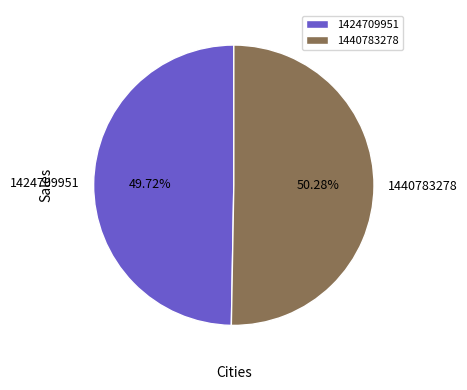

What is the largest slice in the pie chart?

1440783278